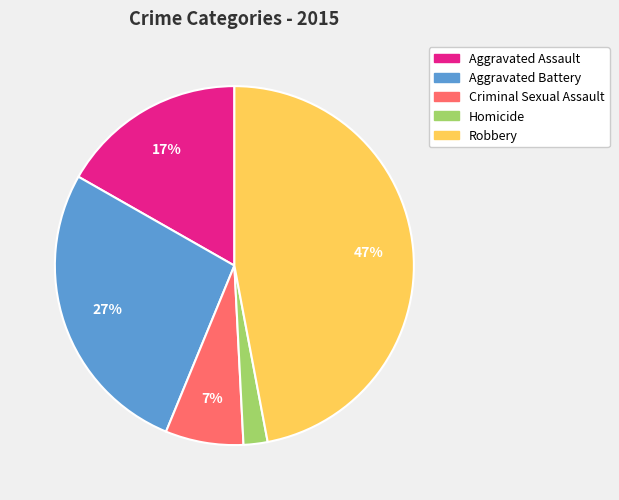

Do Robbery and Aggravated Battery together represent more than half of the pie?

Yes